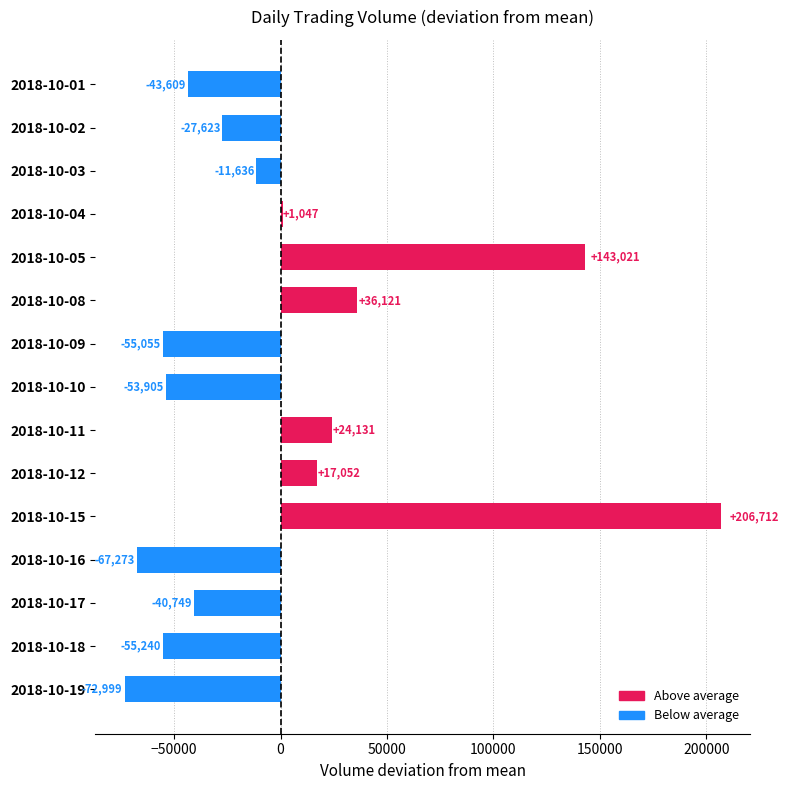

Is it true that the value at 2018-10-16 is -67273.1?

True